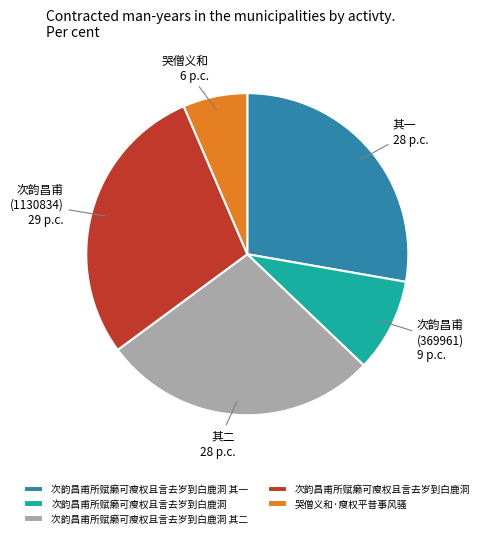

Is there a majority slice in this chart?

No